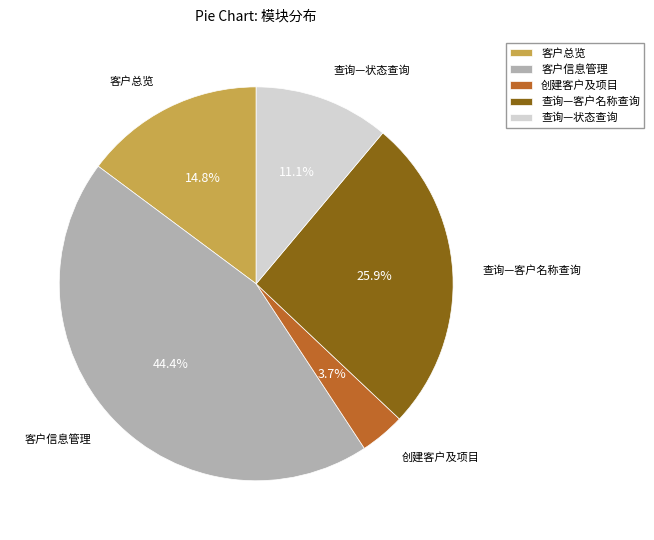

True or false: 查询—状态查询 accounts for 2% of the total.

False